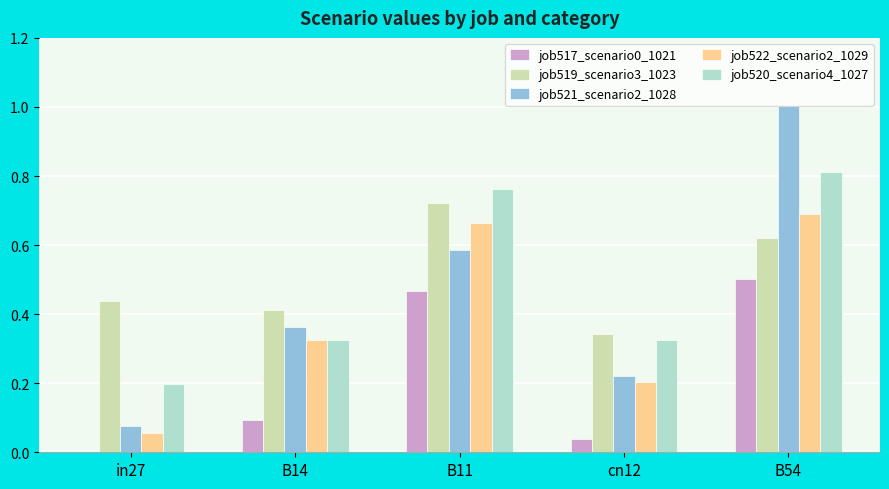

Which category has the highest value in the job521_scenario2_1028 series?

B54